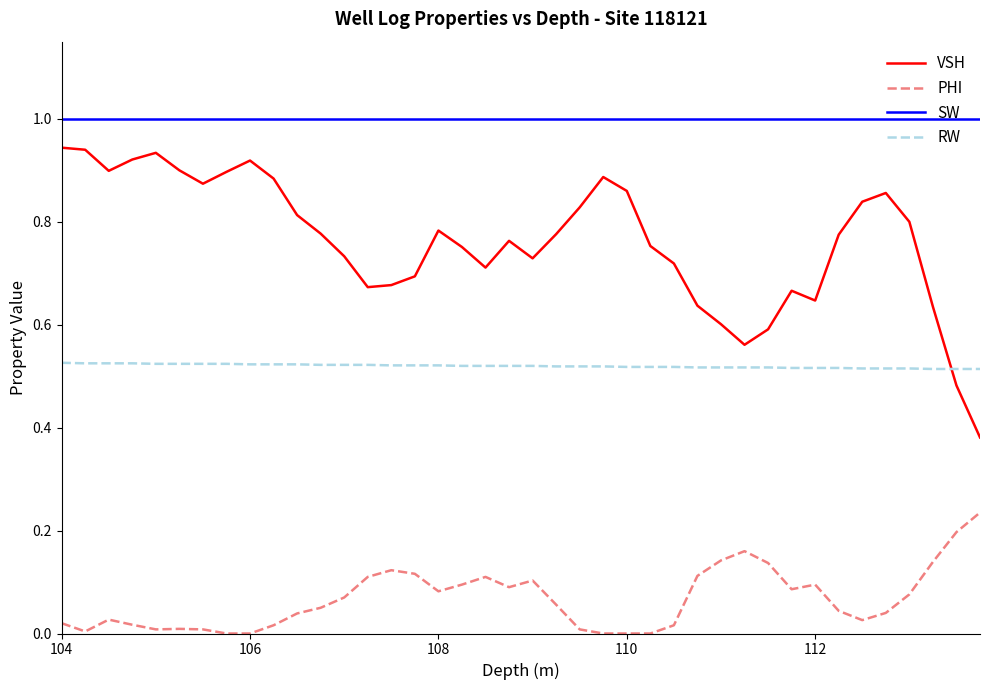

True or false: SW and VSH cross at least once.

False